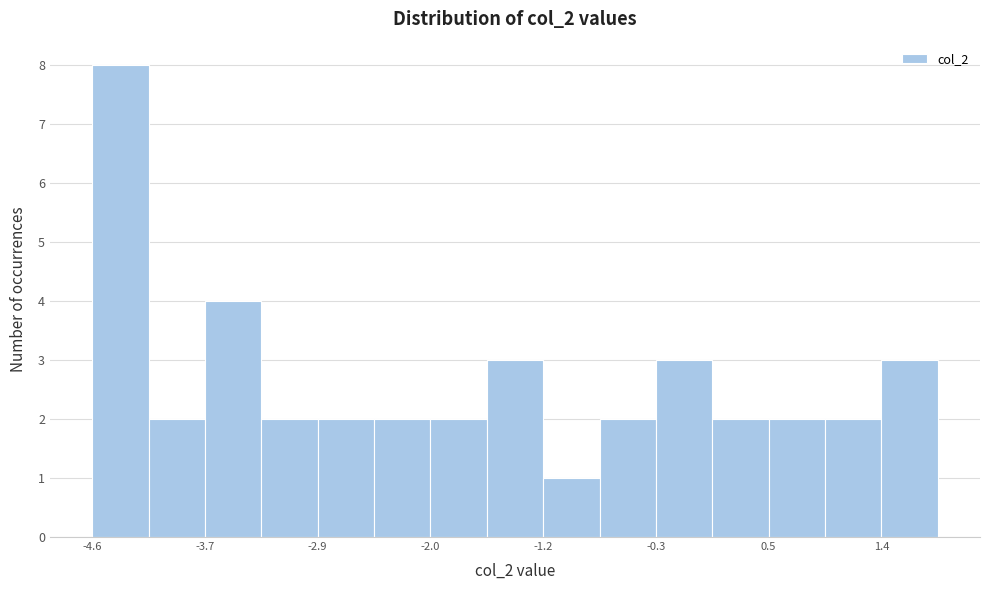

Which range on the x-axis has the tallest bar?

-4.6 to -4.2